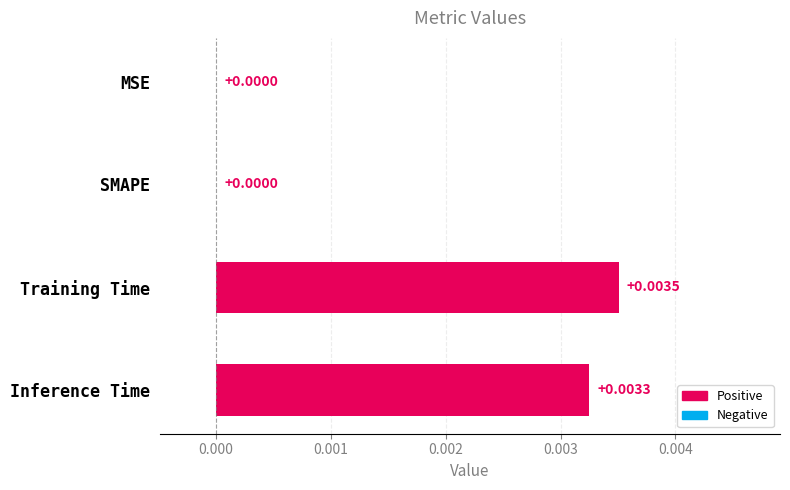

Which has a higher value, Inference Time or MSE?

Inference Time